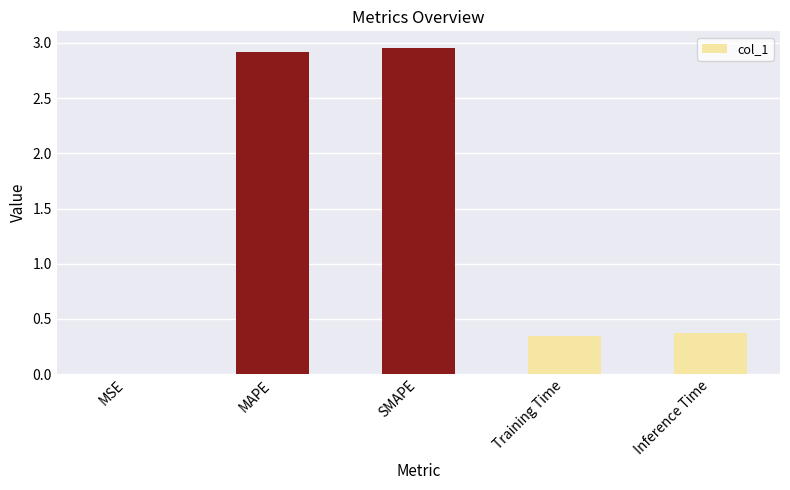

What is the sum of the values at Training Time and SMAPE?

3.3